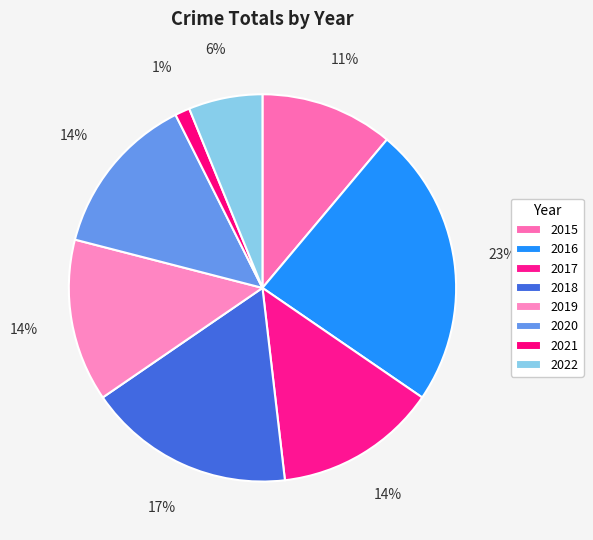

How many slices are in this pie chart?

8